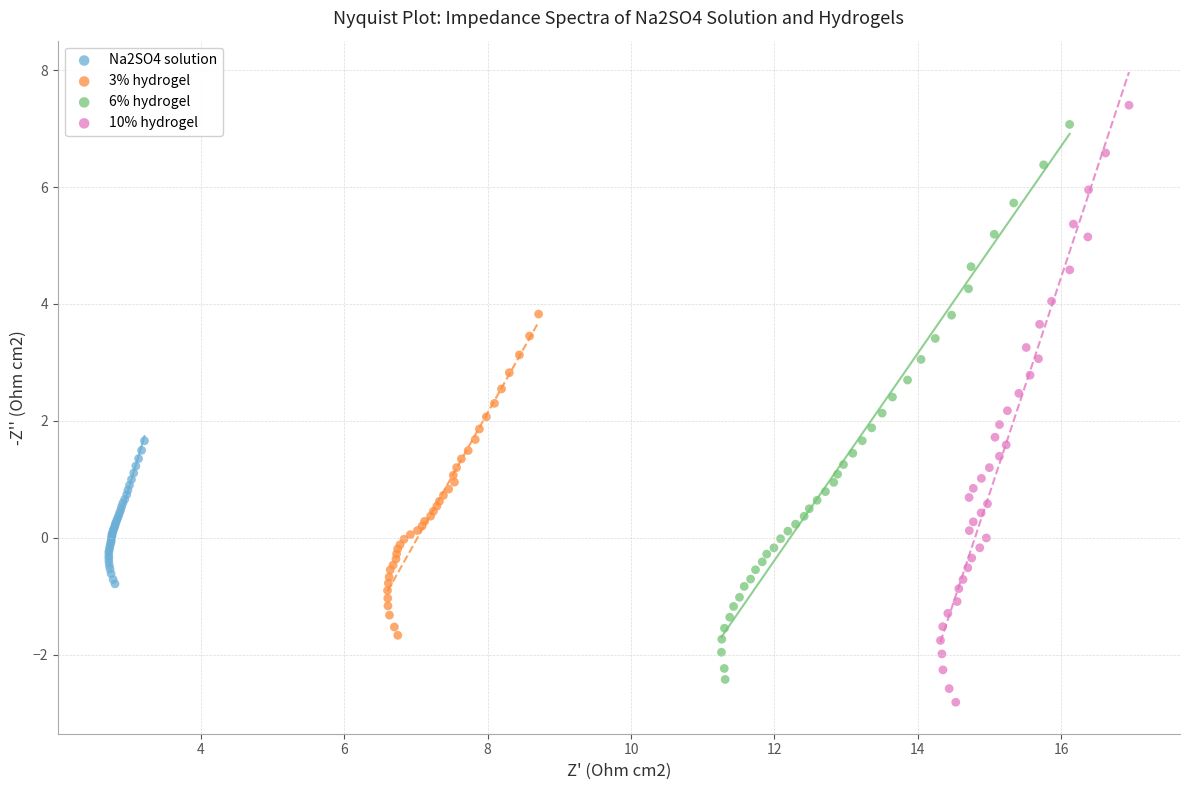

Which series reaches the maximum Y coordinate?

10% hydrogel